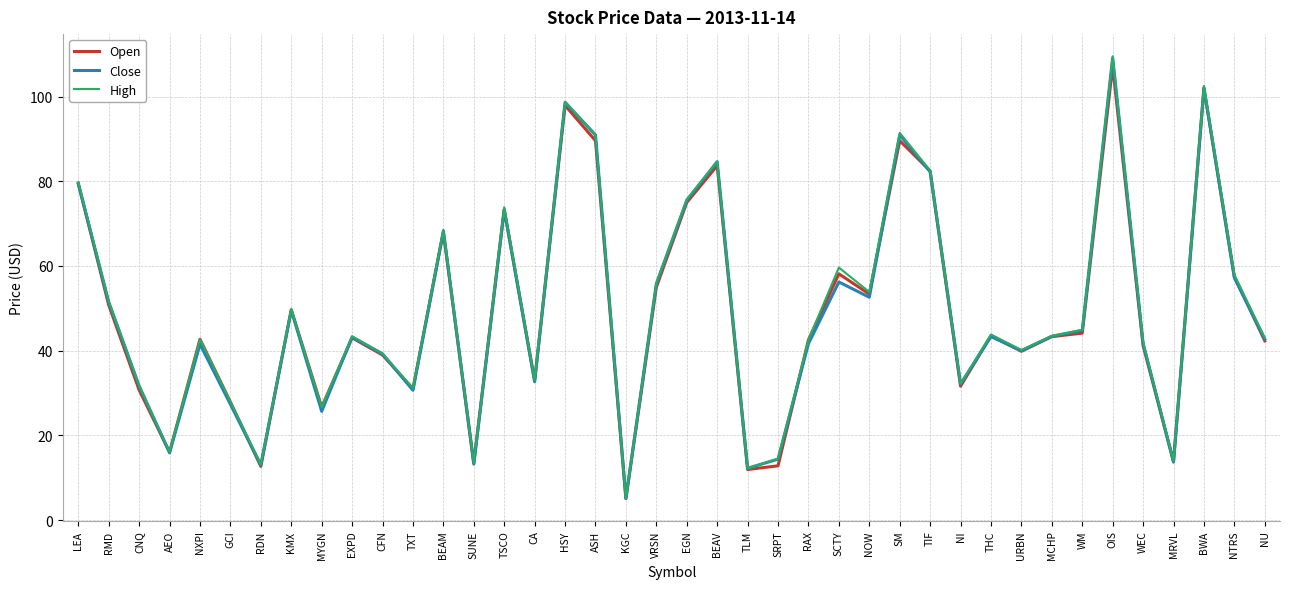

At which label does High reach its peak?

OIS